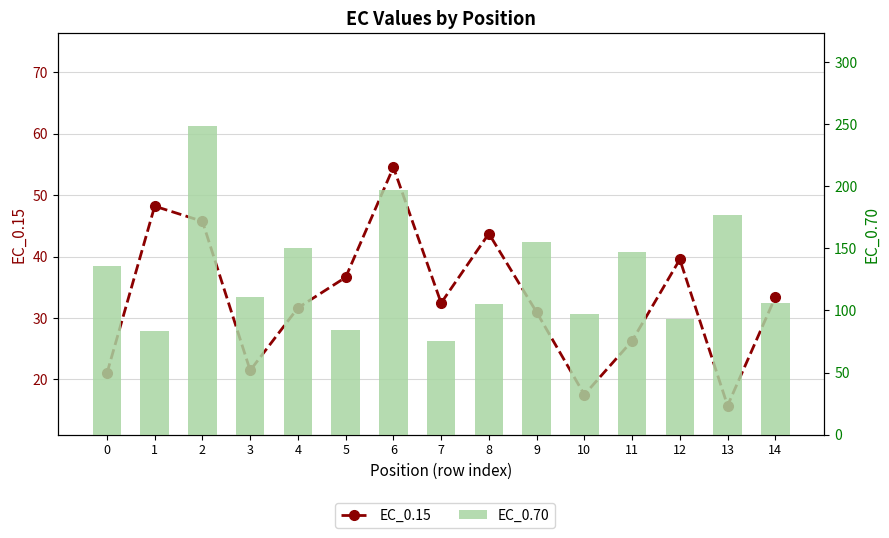

What is the value of the EC_0.15 bar at the 1st from the left?

21.0